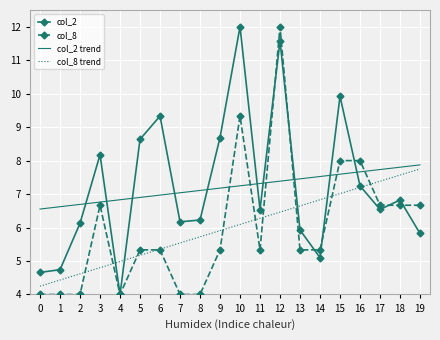

What is the smallest value displayed?

4.0